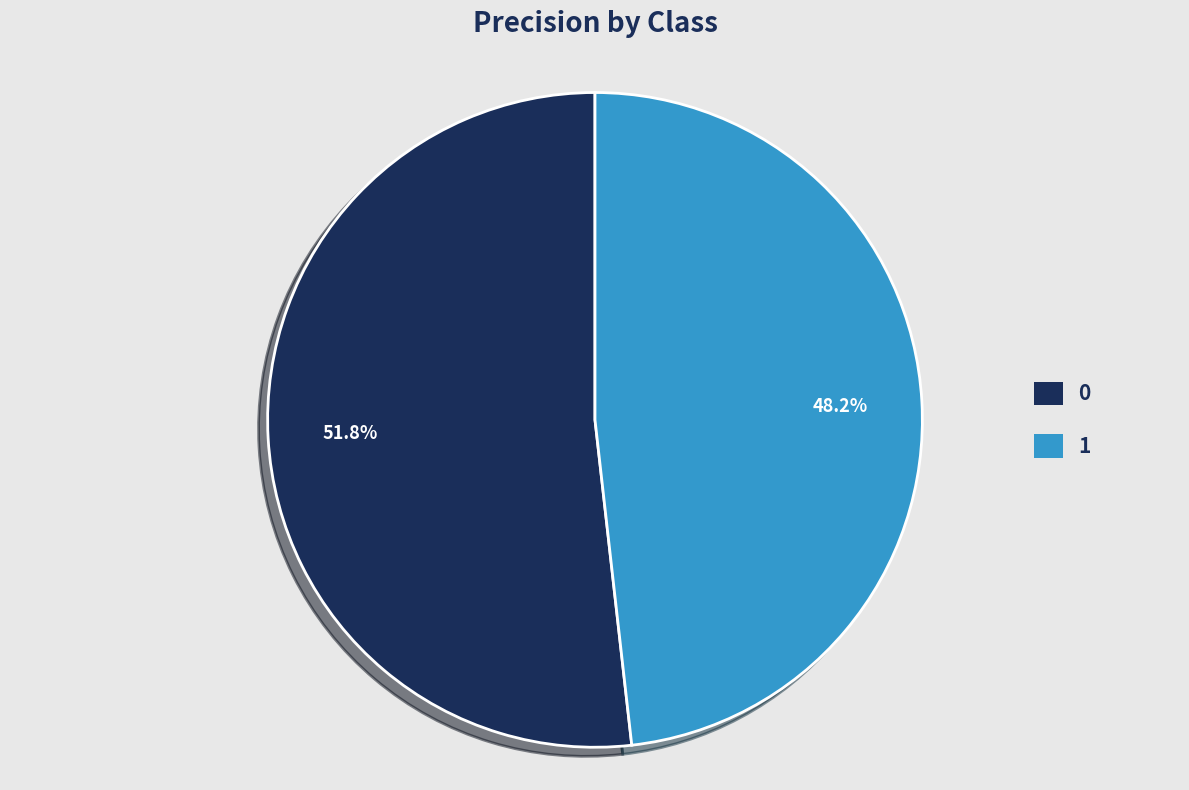

Rank the categories by value from highest to lowest.

0, 1